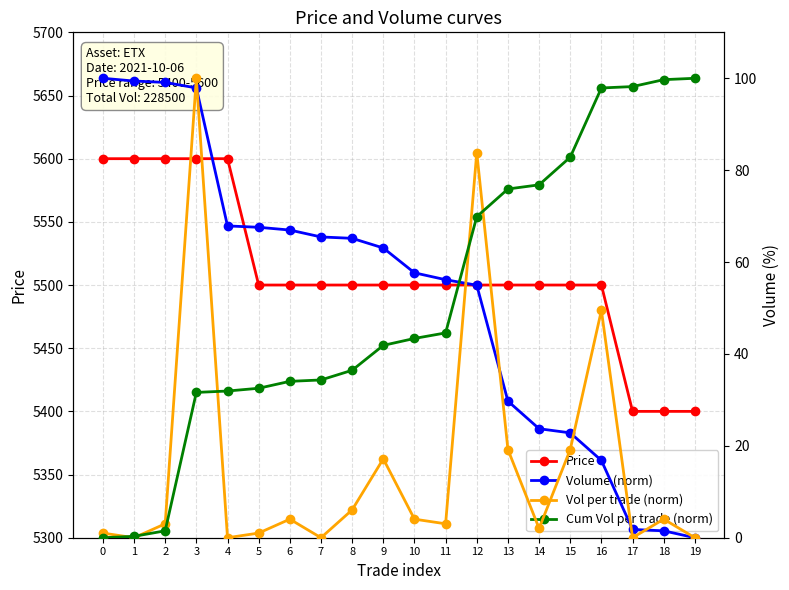

The value of Vol per trade (norm) at 8 is 8.4. True or false?

False